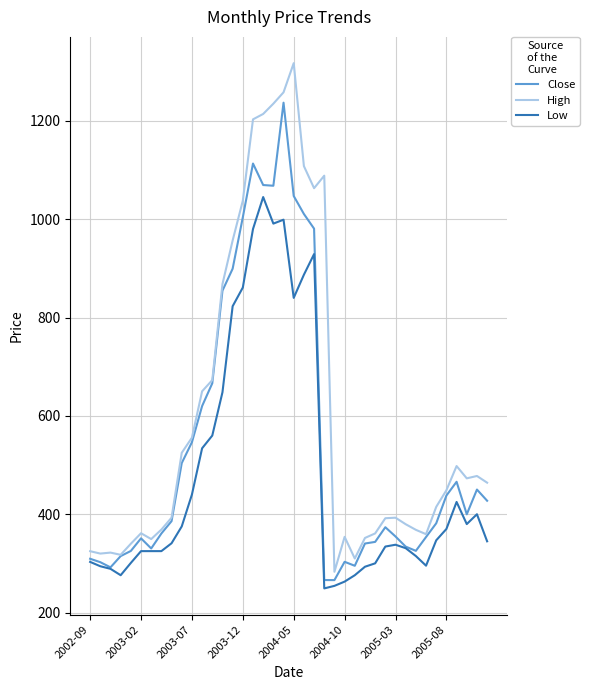

Which series has the largest total across all categories?

High